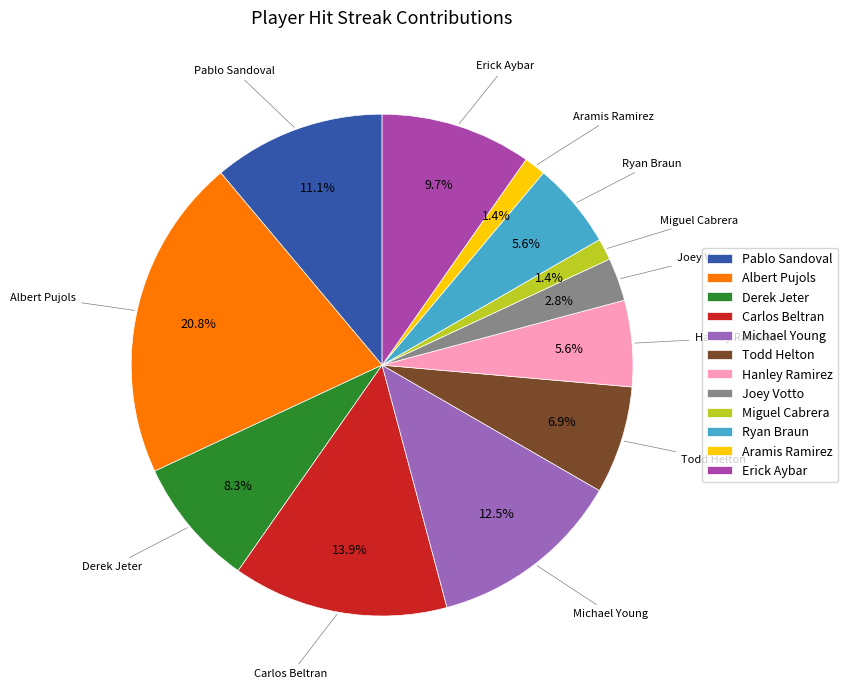

To the nearest percent, what is the combined percentage of Erick Aybar and Pablo Sandoval?

21%